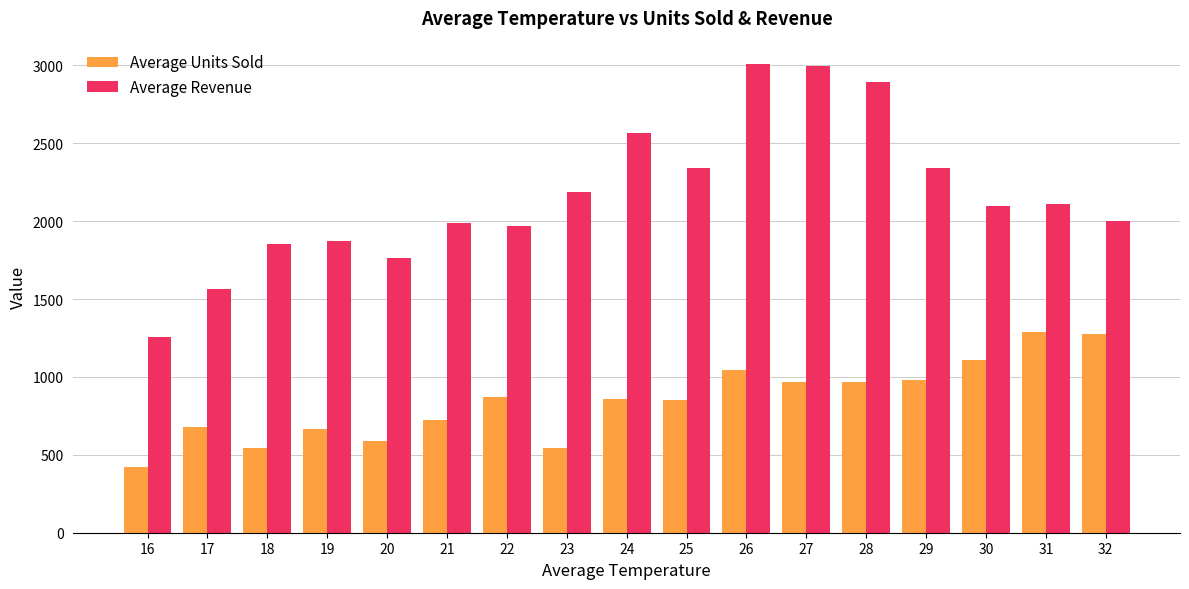

True or false: Average Units Sold has a value of 852.7 at 25.

True